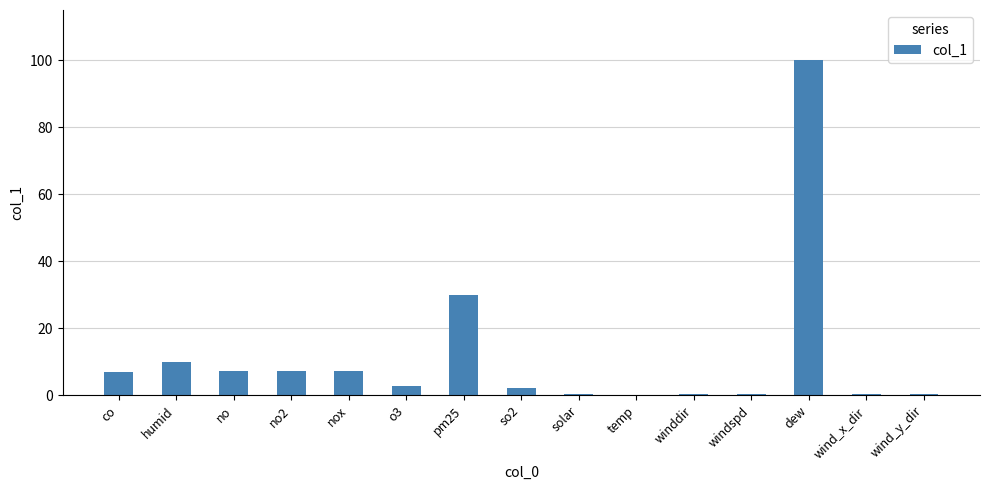

What is the approximate value at dew?

100.0